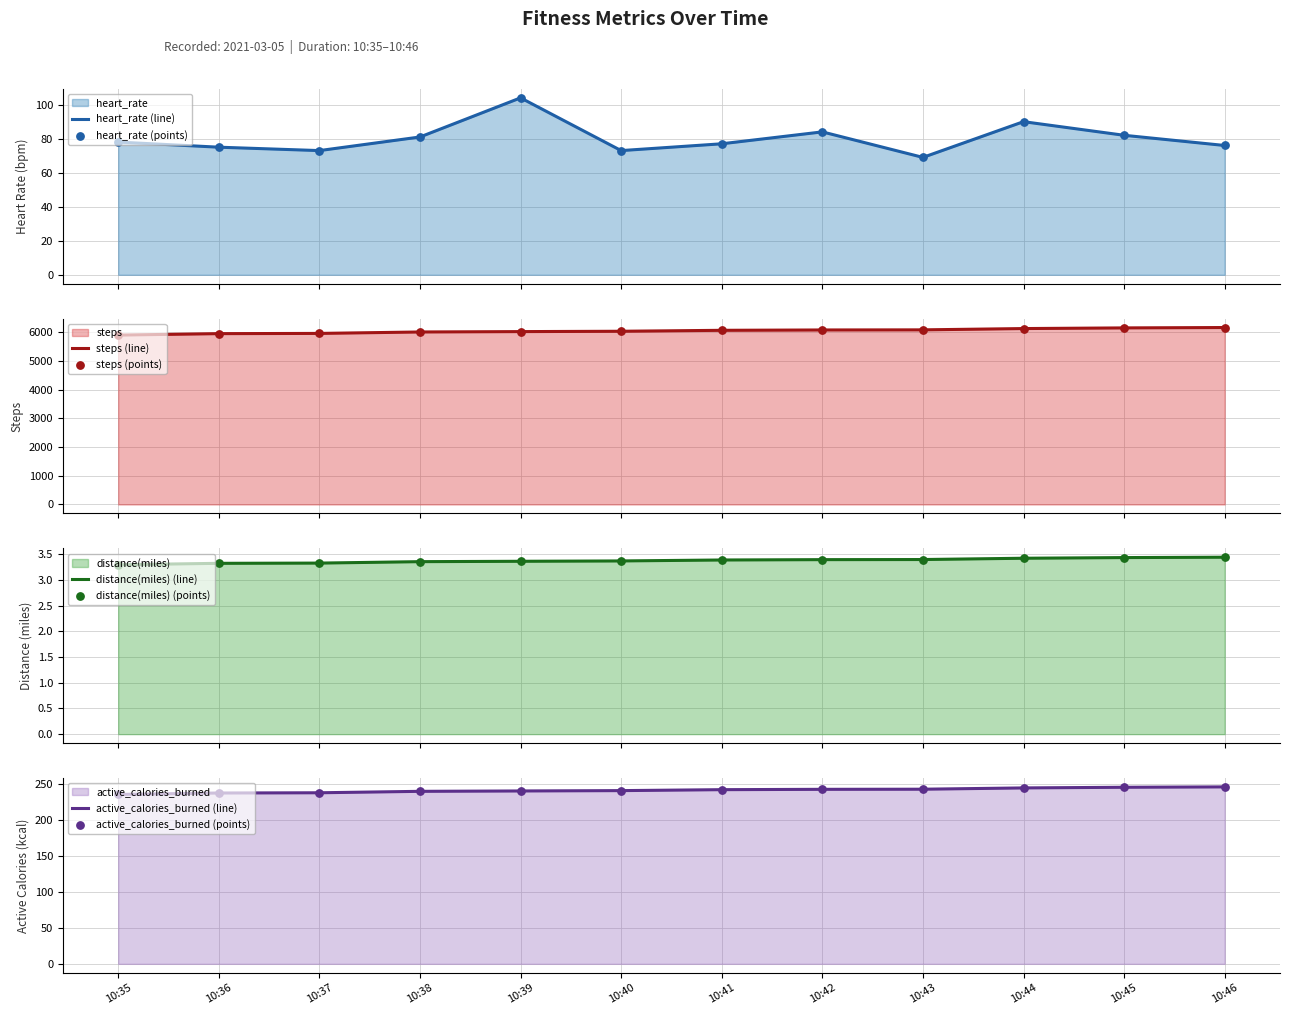

Which series has the largest total across all categories?

steps